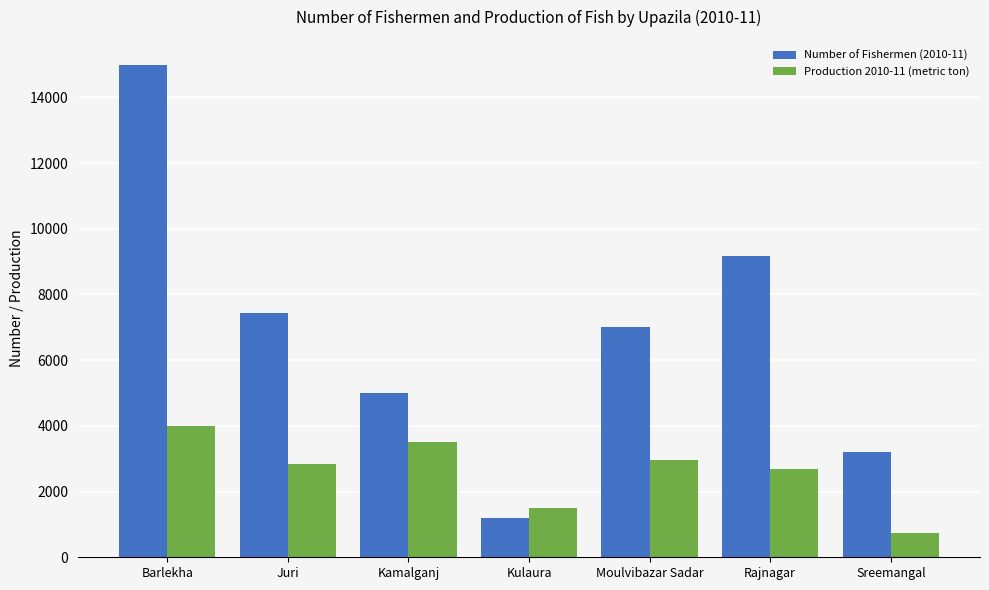

The value of Production 2010-11 (metric ton) at Kulaura is 2374. True or false?

False